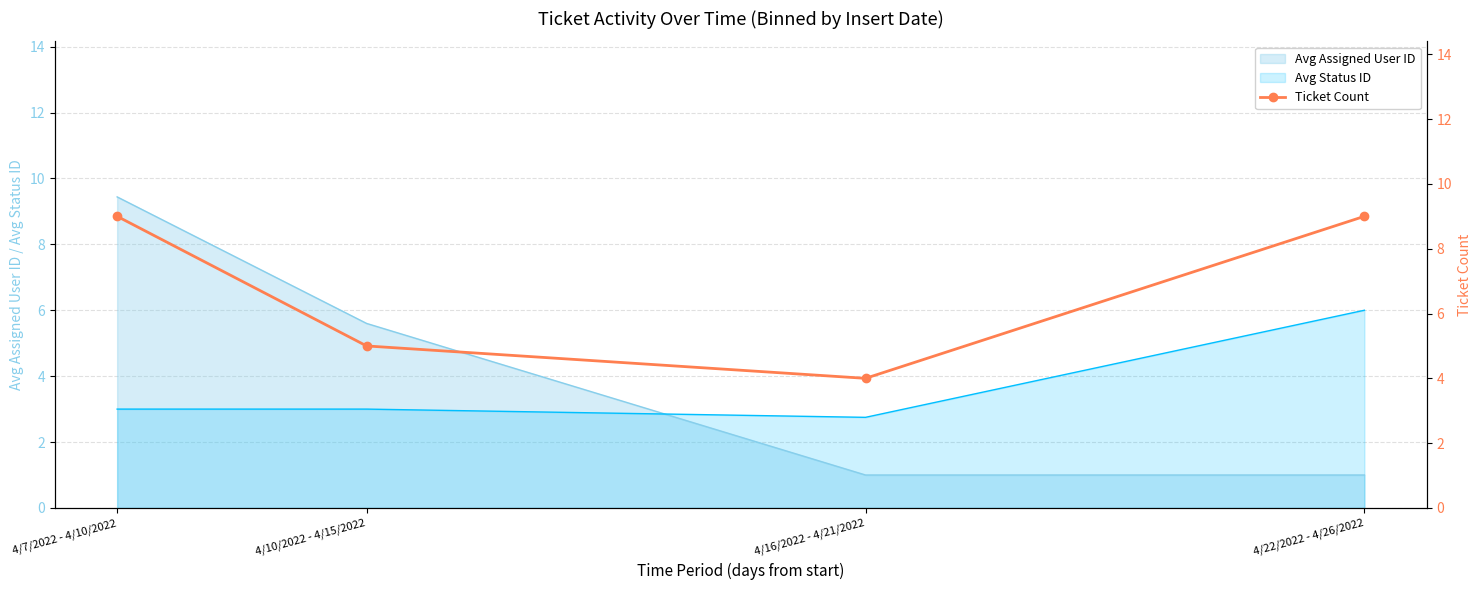

How many points are lower than both their immediate neighbors (excluding endpoints)?

1